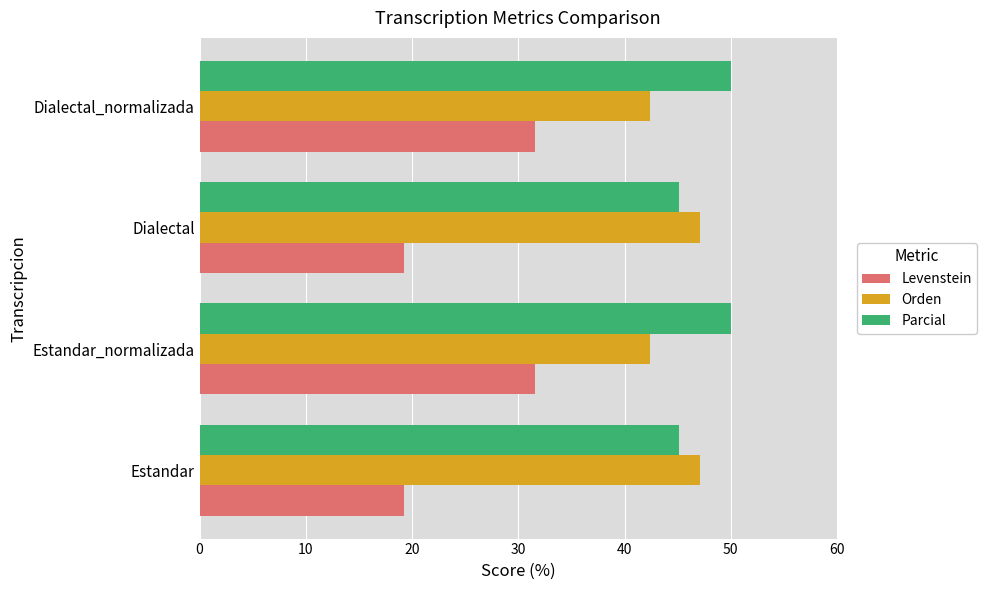

At how many categories does at least one series exceed 21?

4